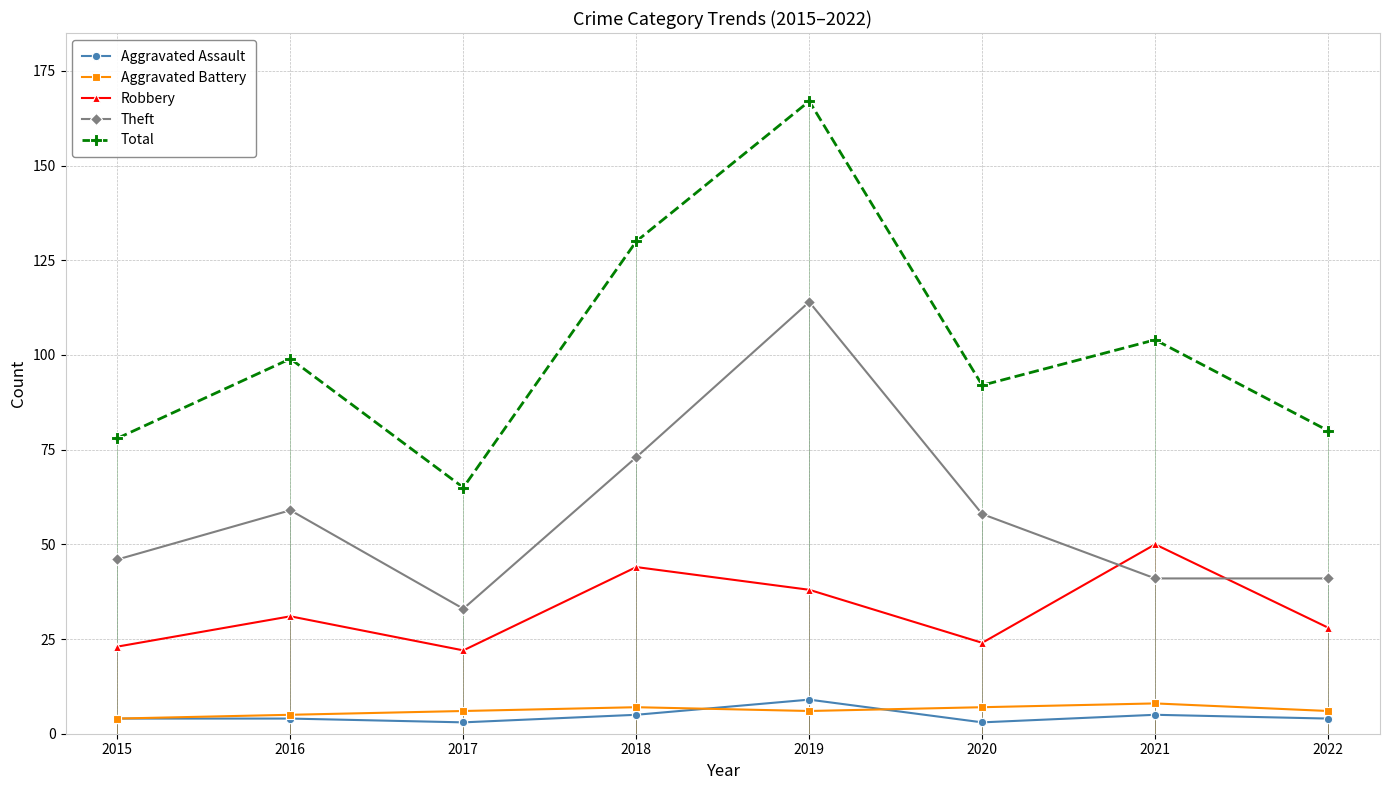

What is the greatest value displayed?

167